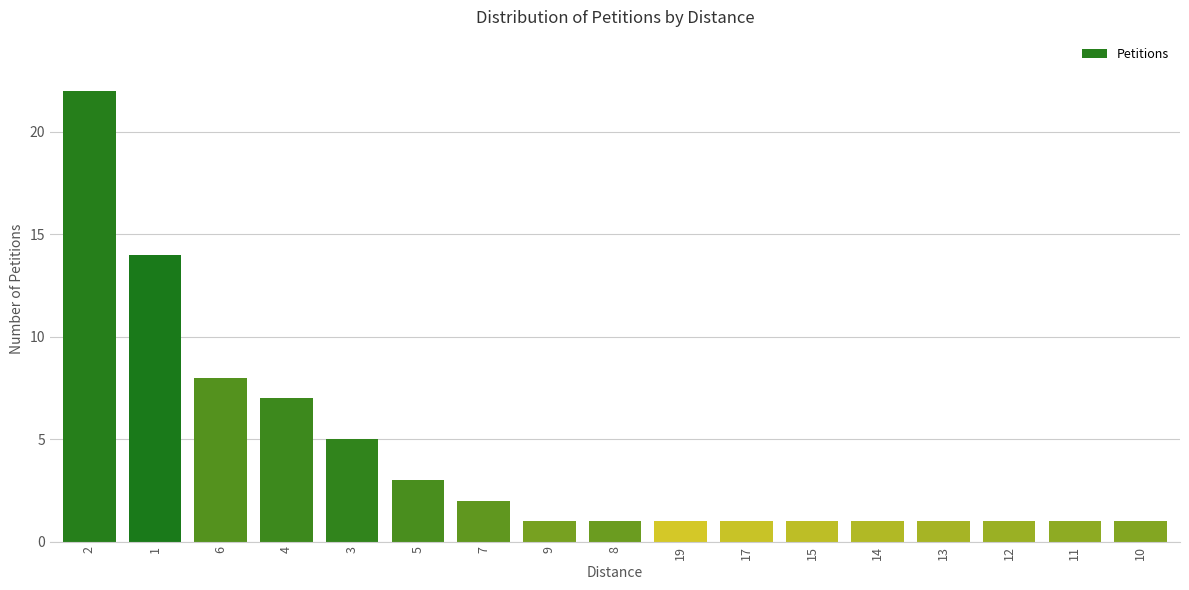

Is it true that the value at 15 is 1?

True